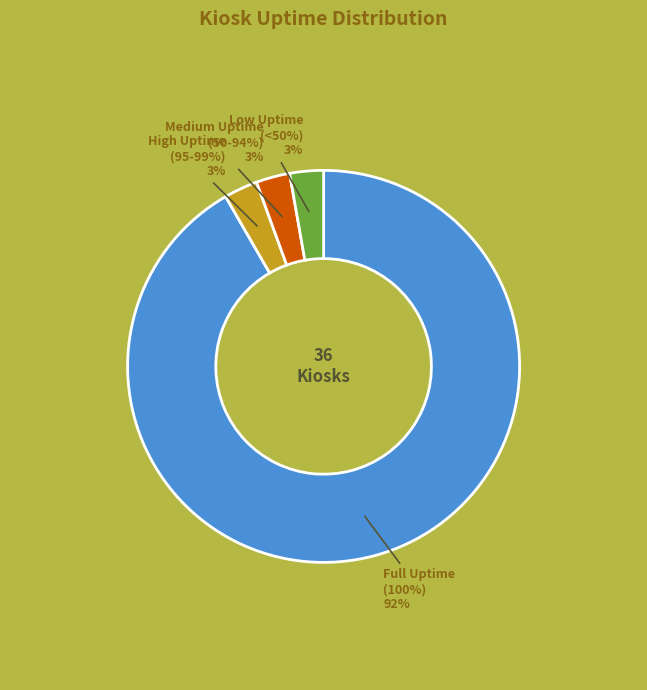

True or false: Kings Cross 2 (KX2) 0023 accounts for 1% of the total.

False